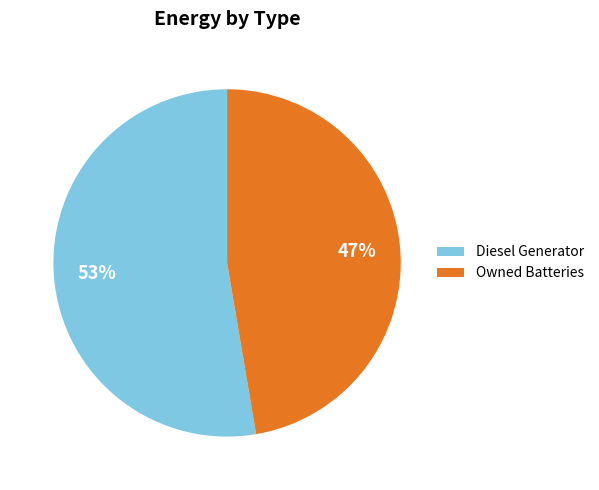

What percentage is the Owned Batteries slice, to the nearest percent?

47%